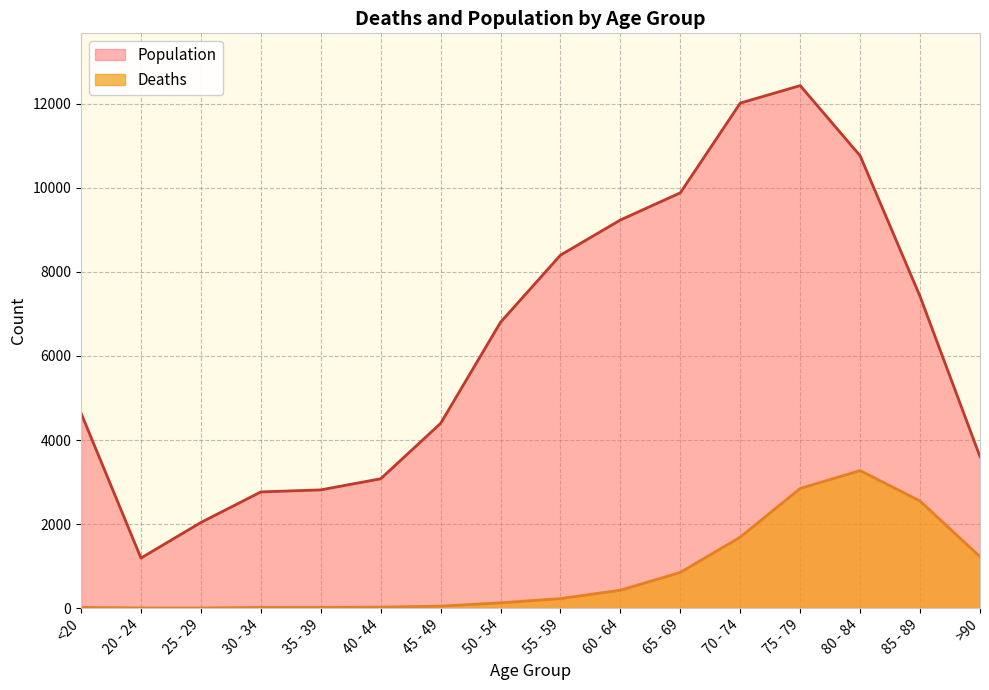

How many lines are shown in the chart?

2